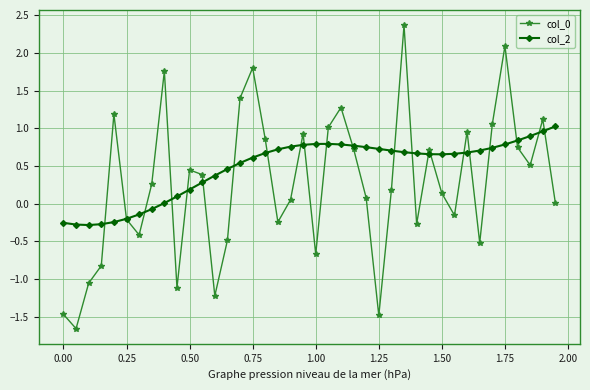

What is the value of the col_0 point at the 39th from the left?

1.1